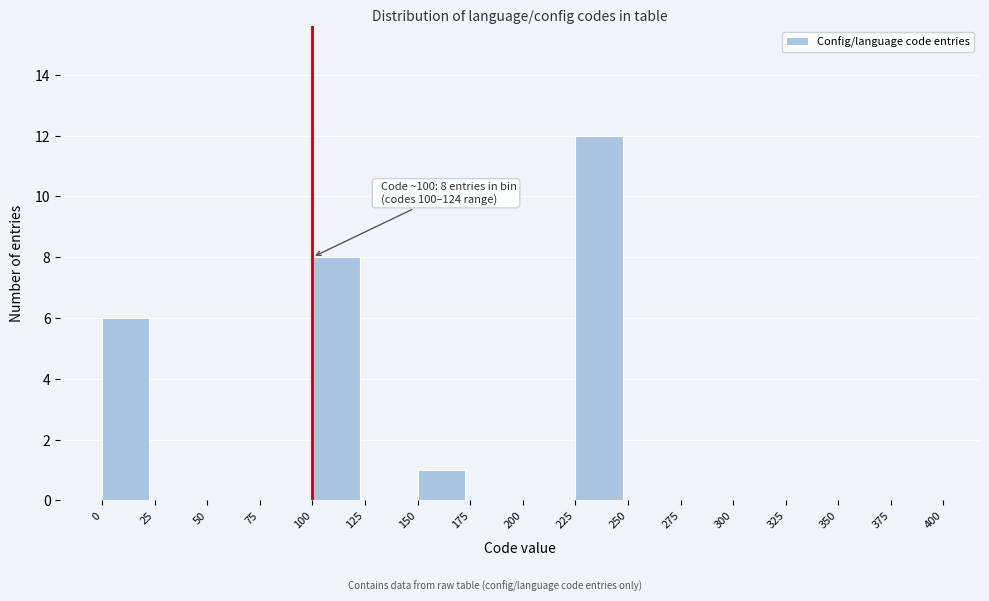

Which range on the x-axis has the tallest bar?

225 to 250